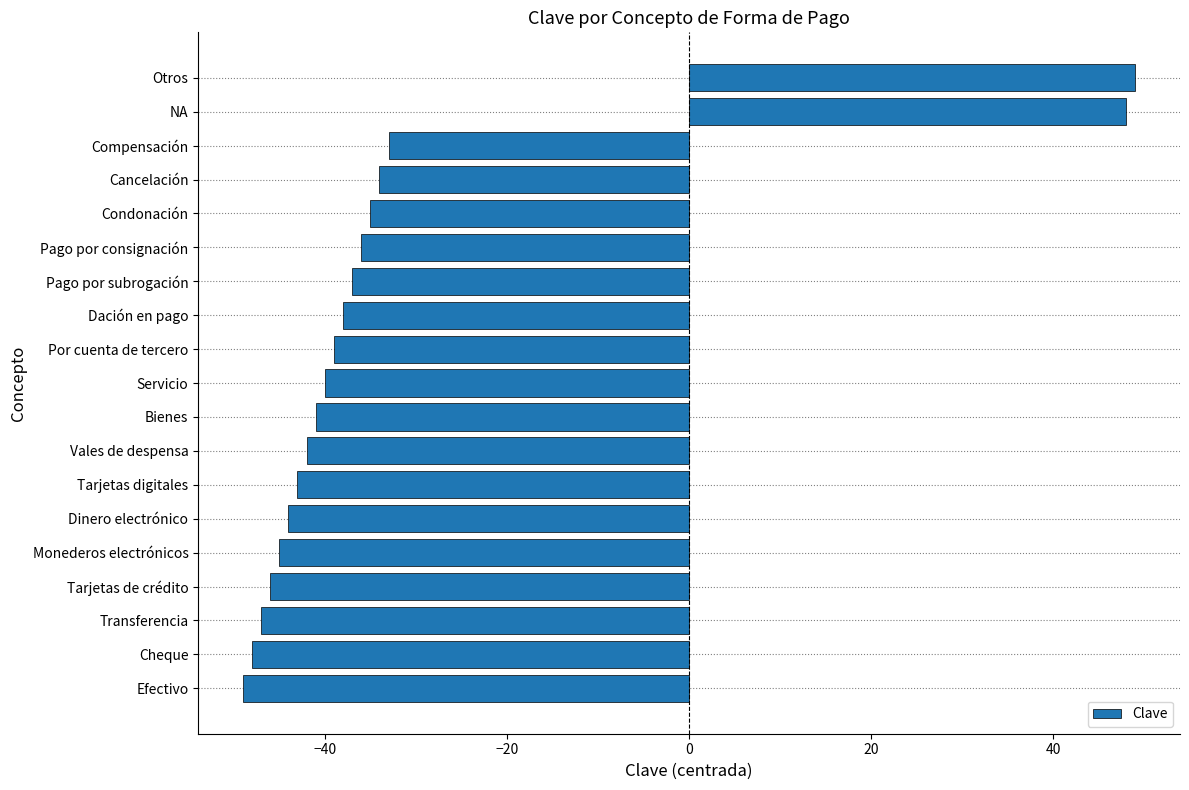

True or false: the data shows -60 at Pago por consignación.

False